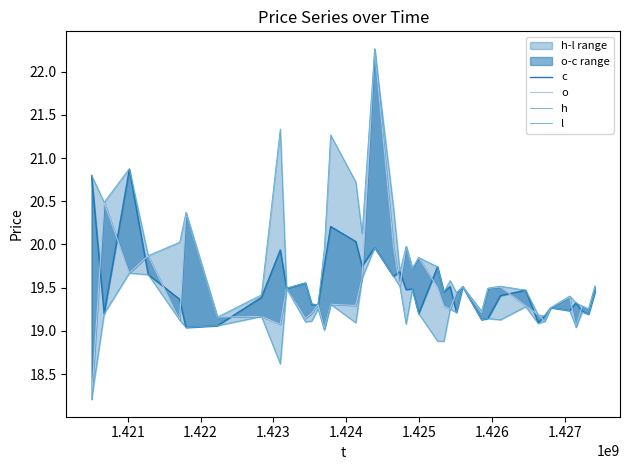

At how many categories does at least one series exceed 18?

40